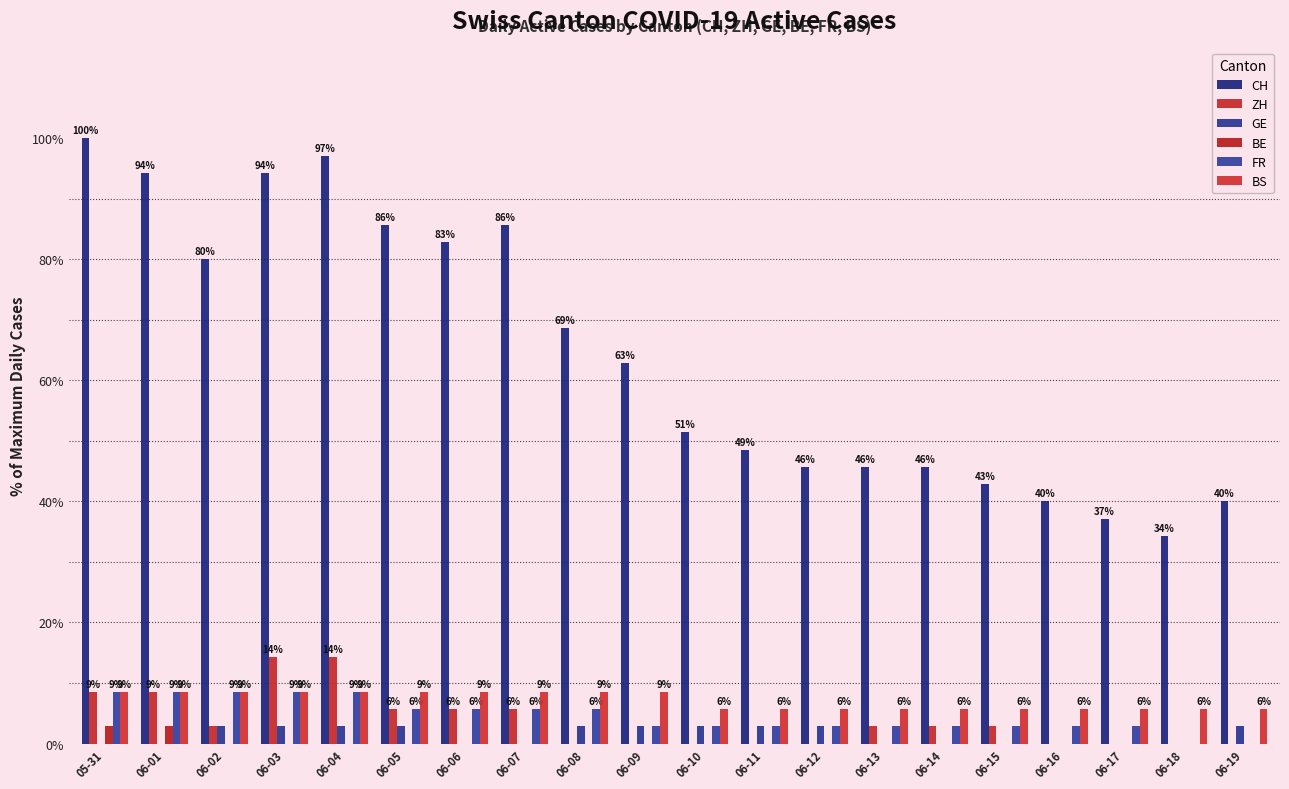

What is the maximum value for BE?

2.9